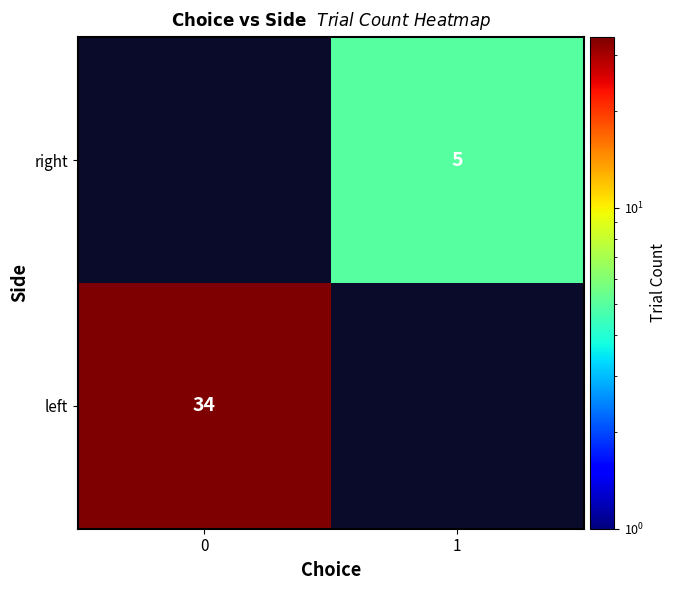

Is it true that right equals 5.0 at 1?

True